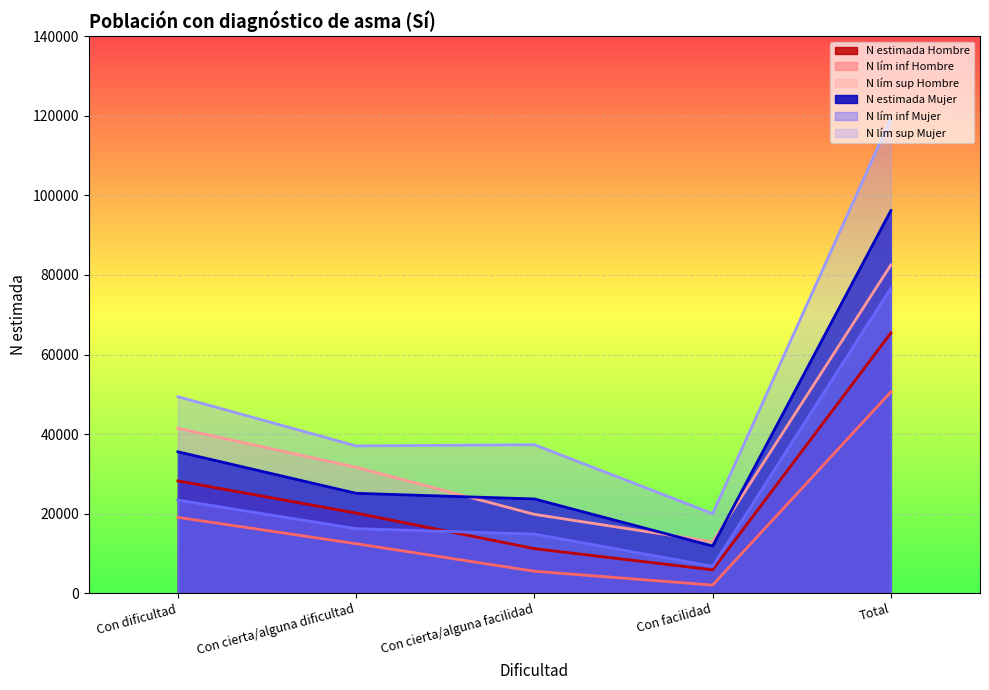

What is the maximum value shown in the chart?

119350